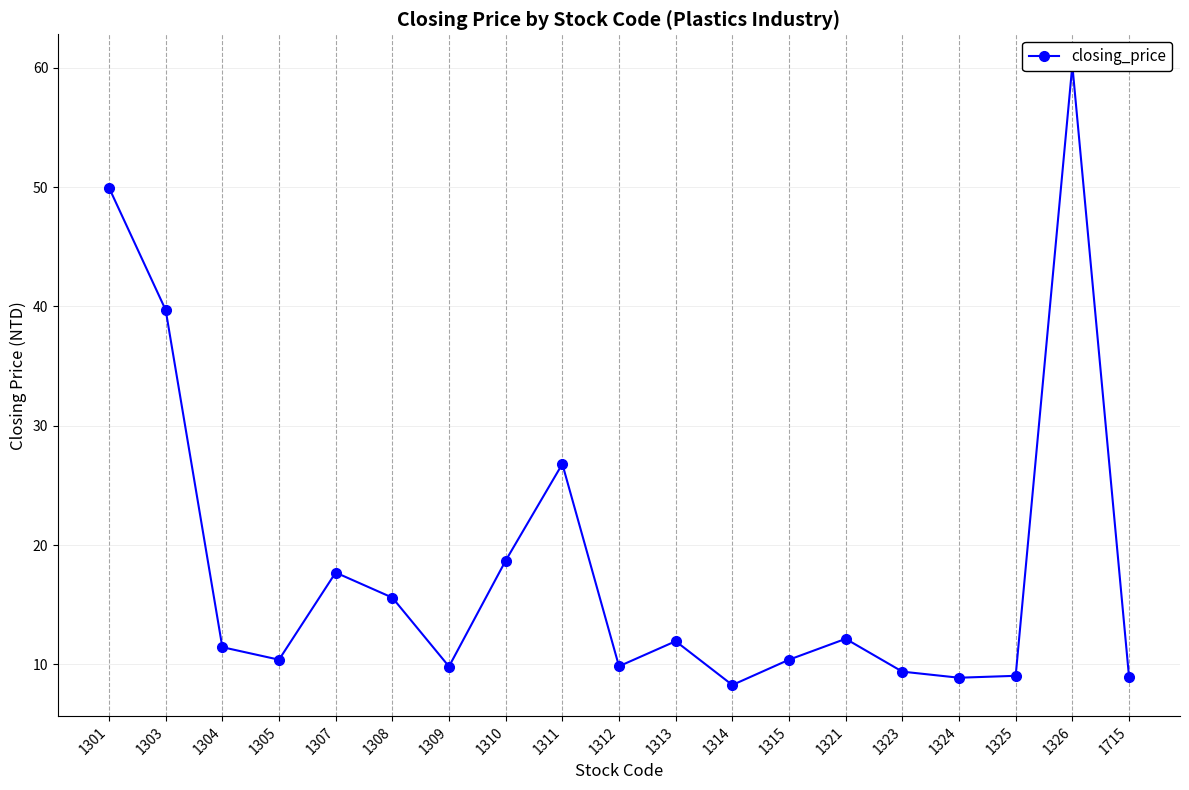

Which label corresponds to the largest value in the chart?

1326